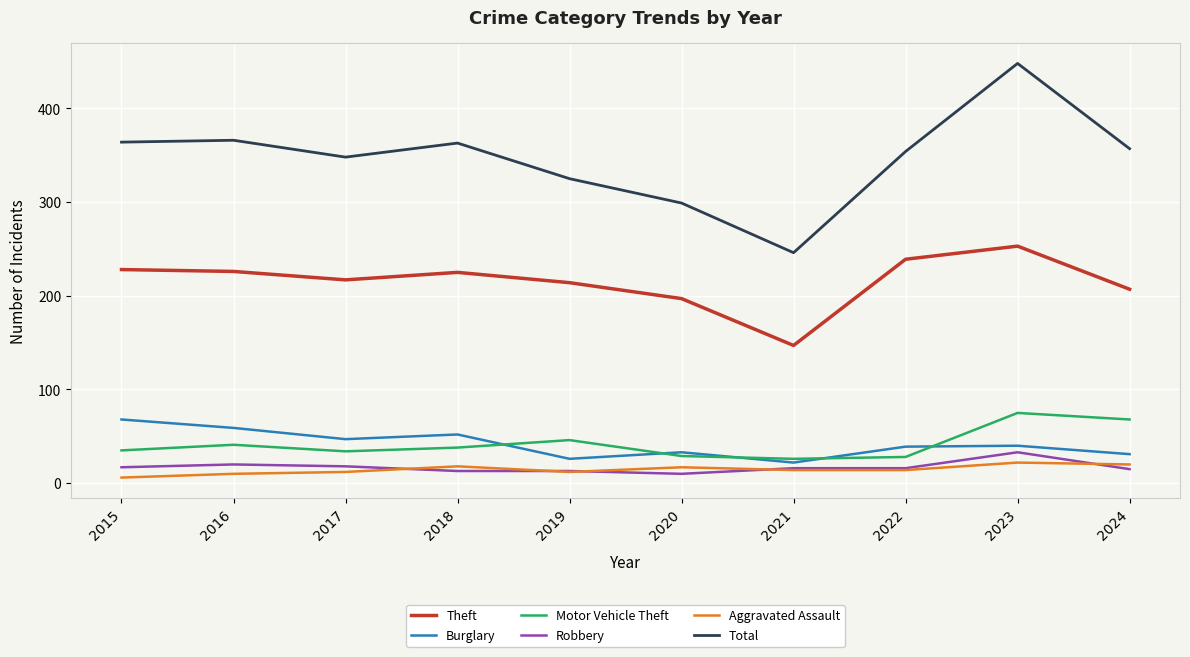

The Total series shows 478 at 2022. True or false?

False